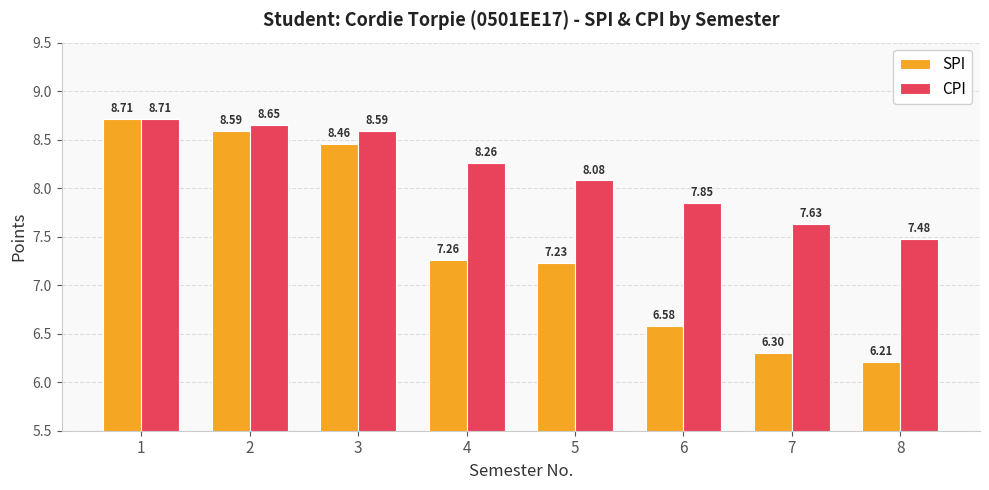

Which series changed the most between 2 and 5?

SPI